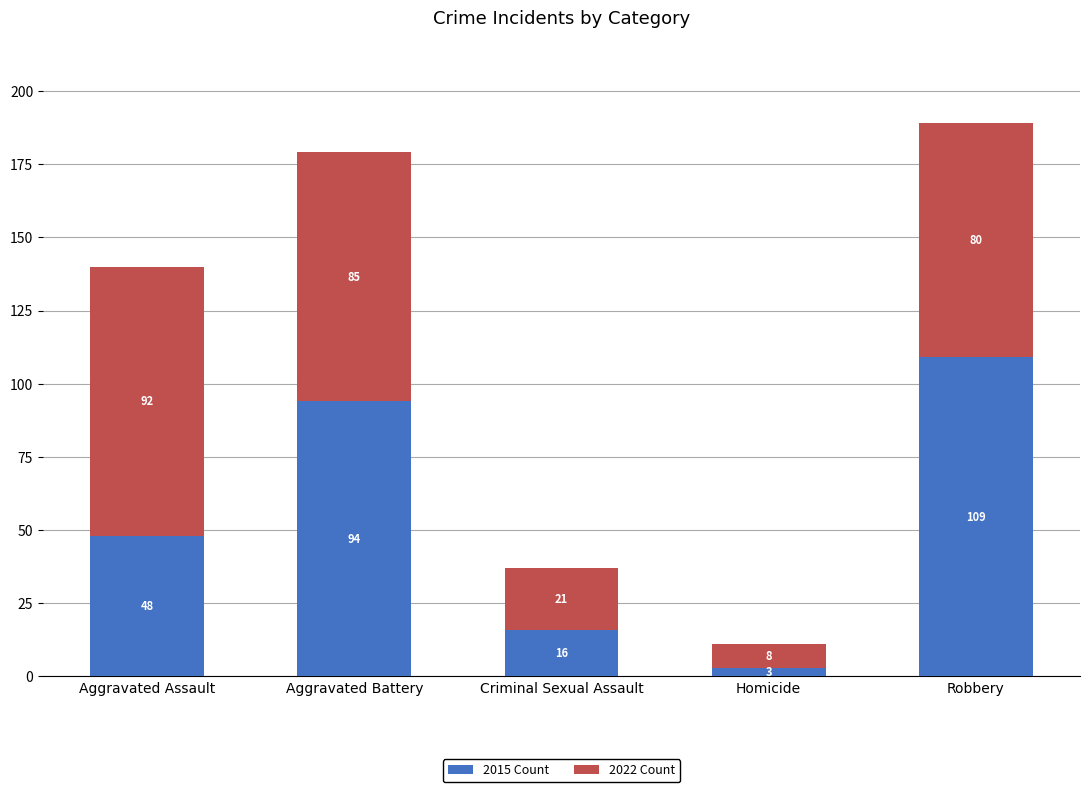

What is the average value of the 2015 Count series?

54